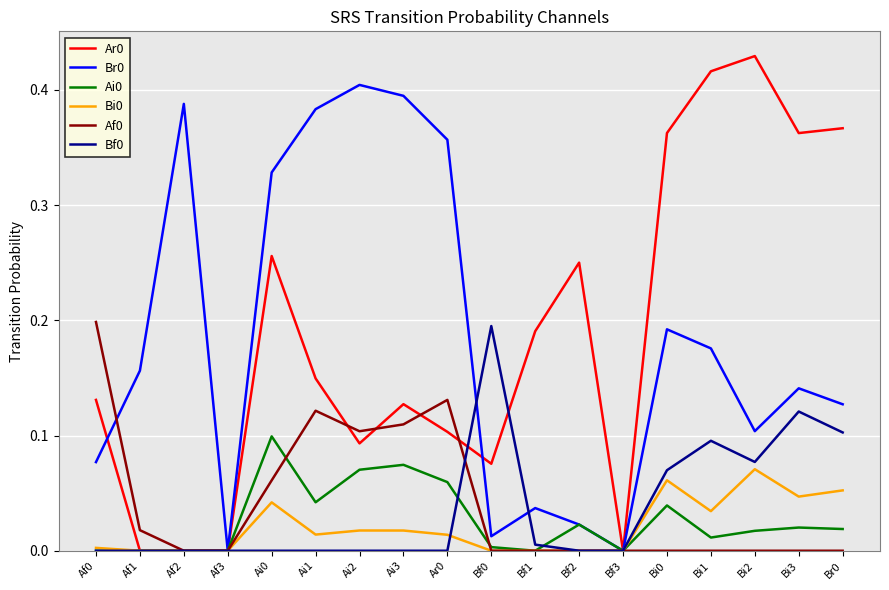

Which category has the highest value across all series?

Bi2